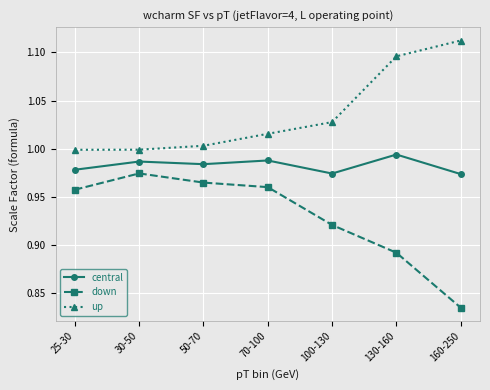

Between 25-30 and 160-250, which series saw the biggest shift?

down